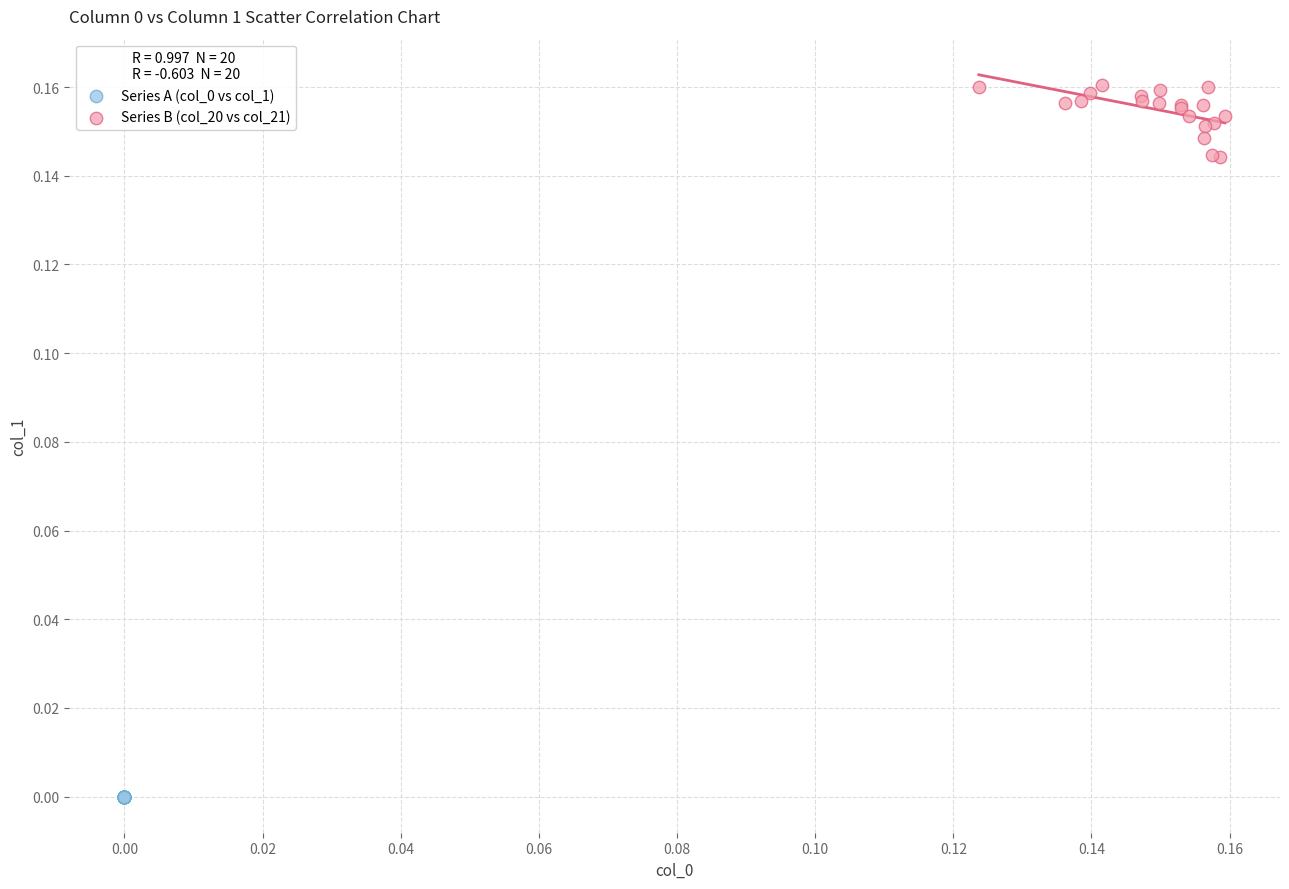

Which series has the widest spread of Y values?

Series B (col_20 vs col_21)